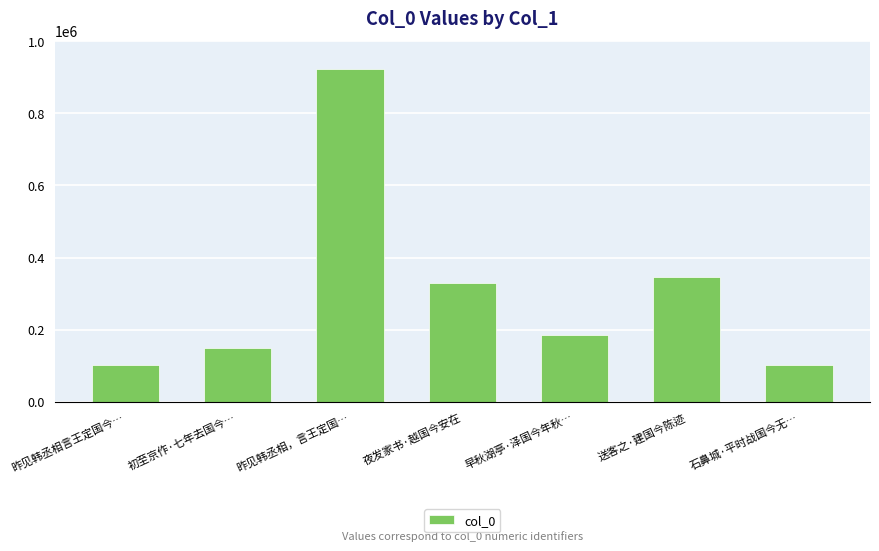

What is the ratio of the value at 昨见韩丞相言王定国今… to the value at 昨见韩丞相，言王定国…?

0.1